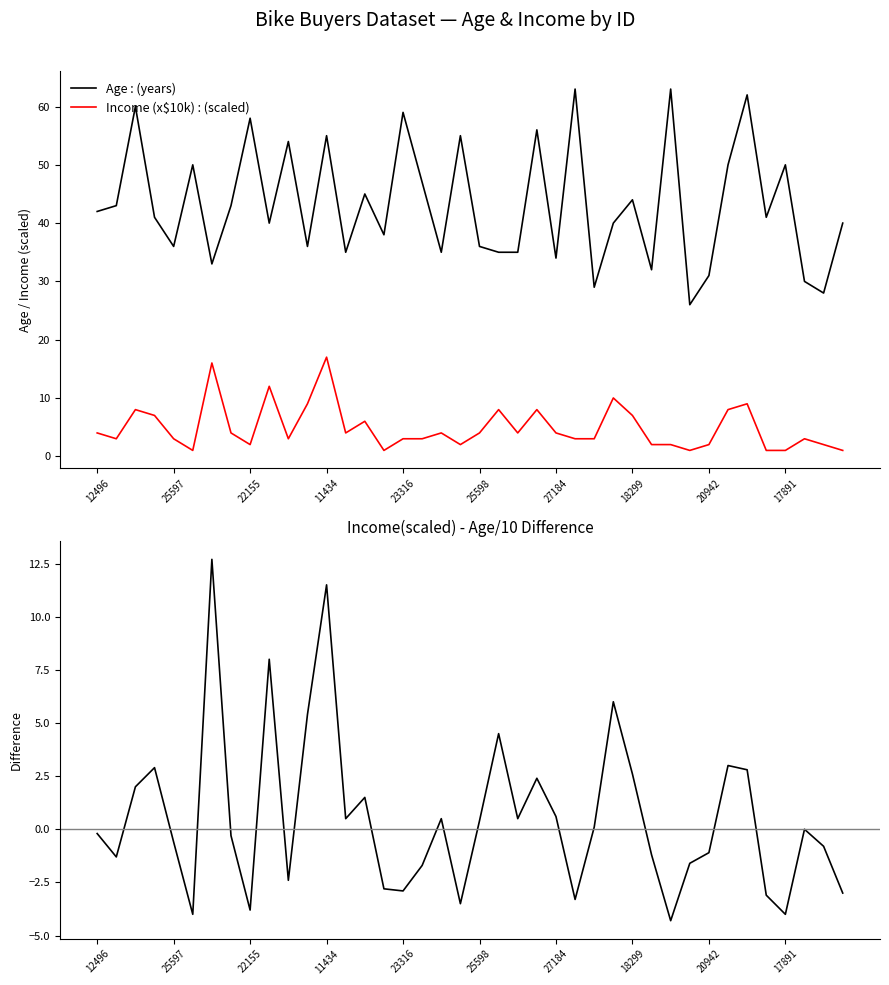

In Age : (years), how many points are higher than both neighbors (excluding endpoints)?

14